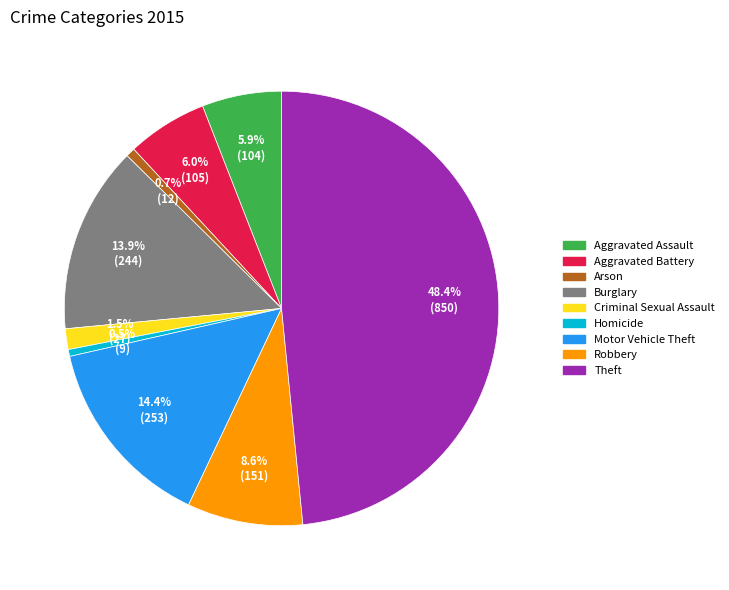

Does Motor Vehicle Theft account for over 50% of the chart?

No